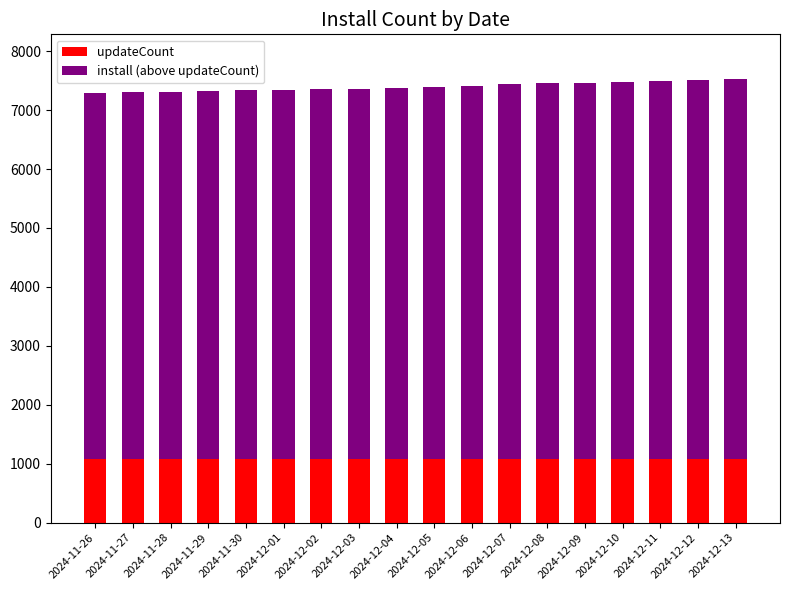

What is the total value across all series at 2024-12-07?

7438